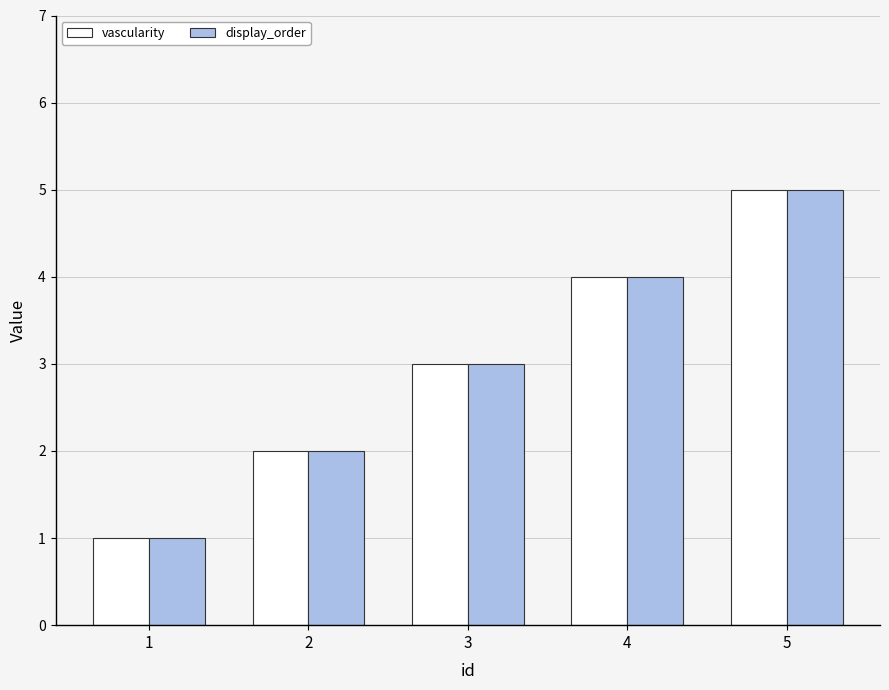

What is the sum of all vascularity values?

15